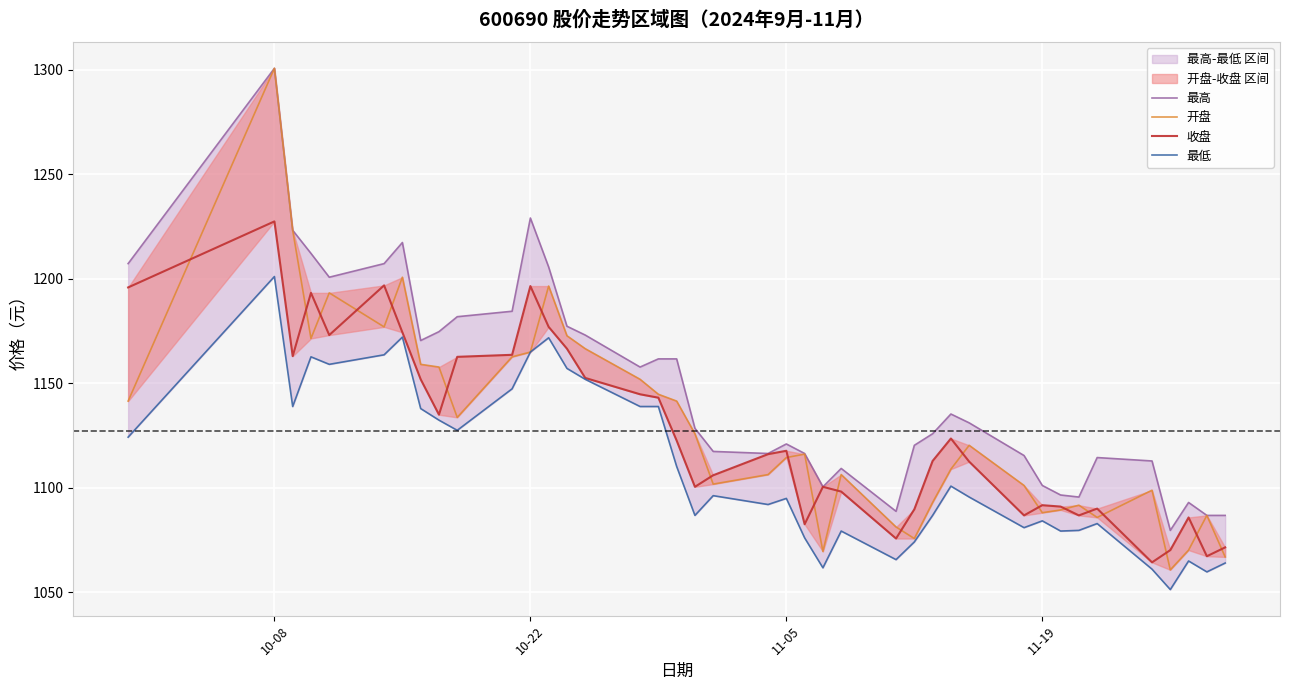

True or false: 开盘 and 最低 cross at least once.

False